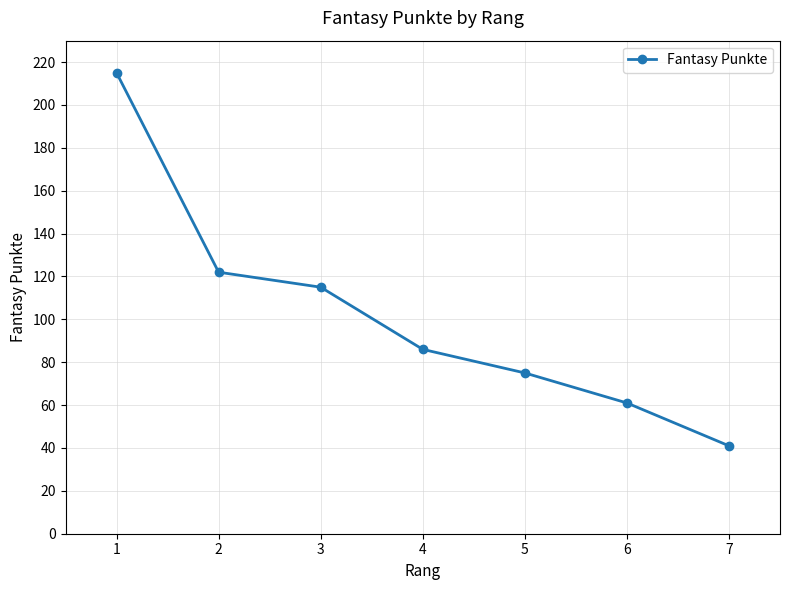

Read the value at 7.

41